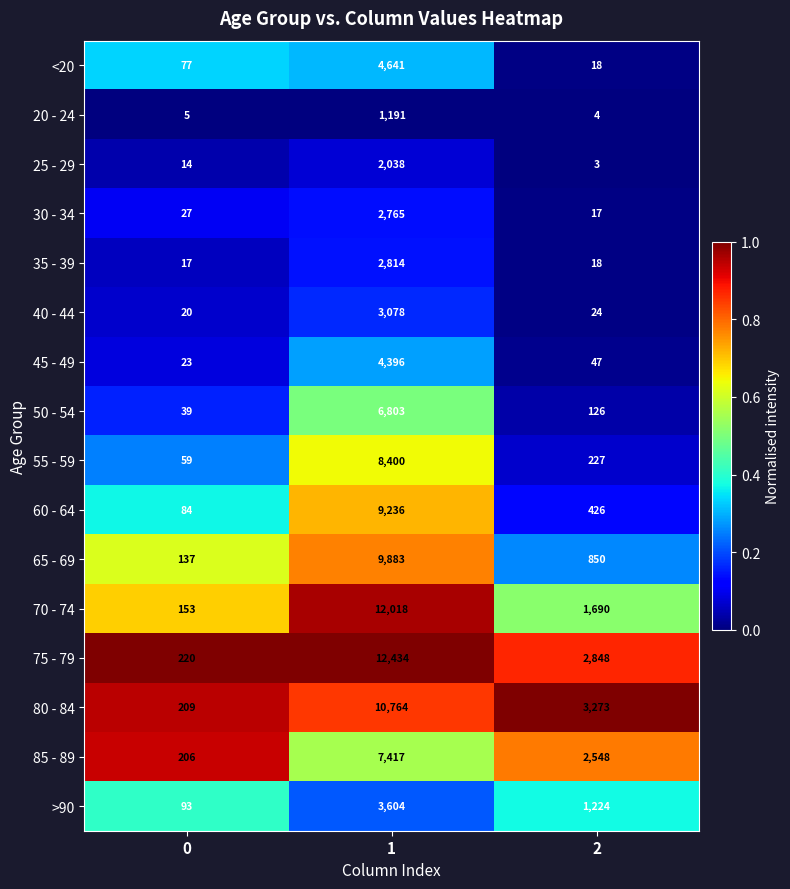

What is the approximate value of >90 at 1, to the nearest 10?

3600